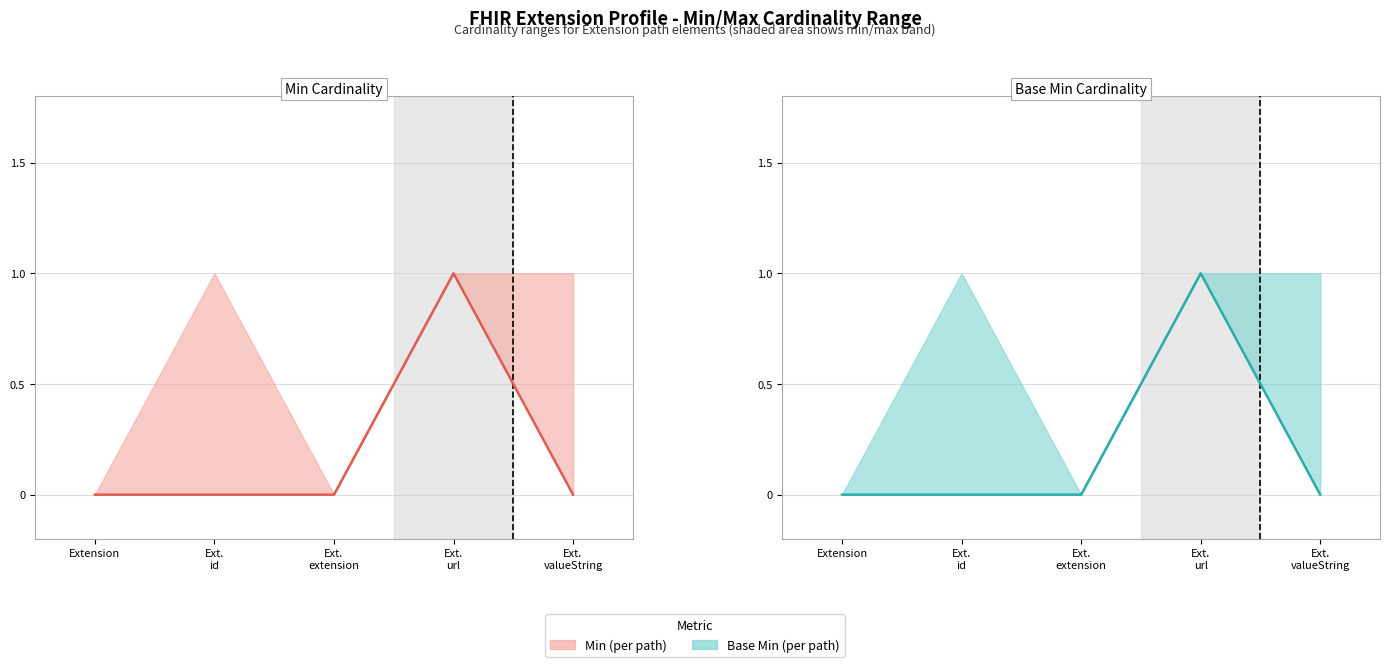

True or false: Min Cardinality line and Base Min Cardinality line cross at least once.

False